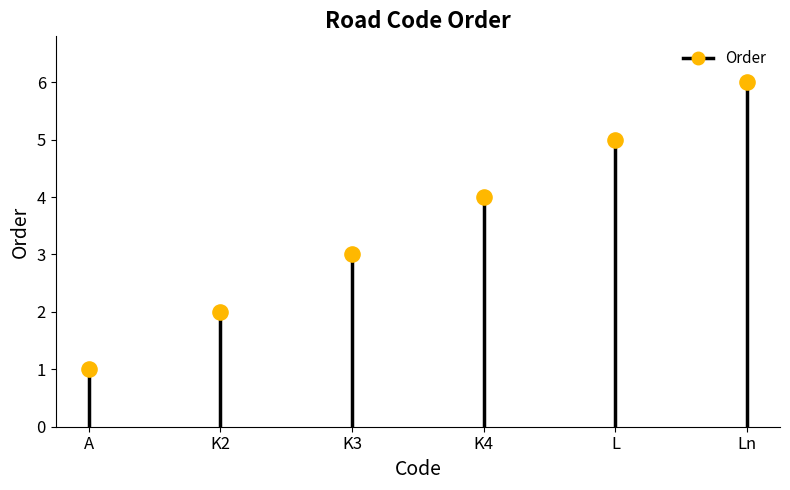

What is the average Y value?

4